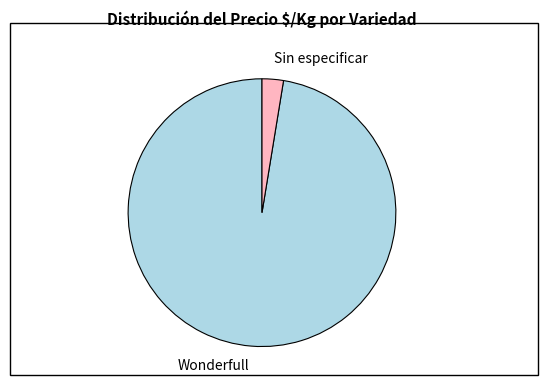

What is the smallest slice in the pie chart?

Sin especificar